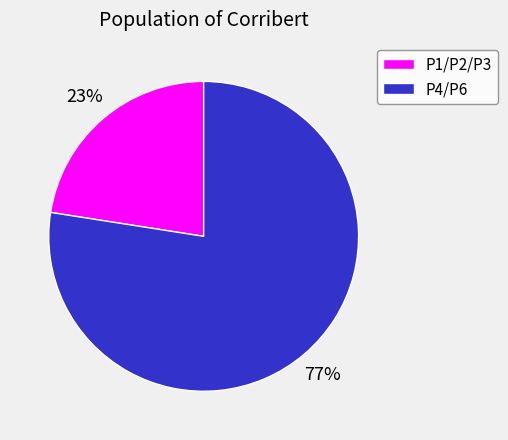

What percentage is the P1/P2/P3 slice, to the nearest percent?

23%